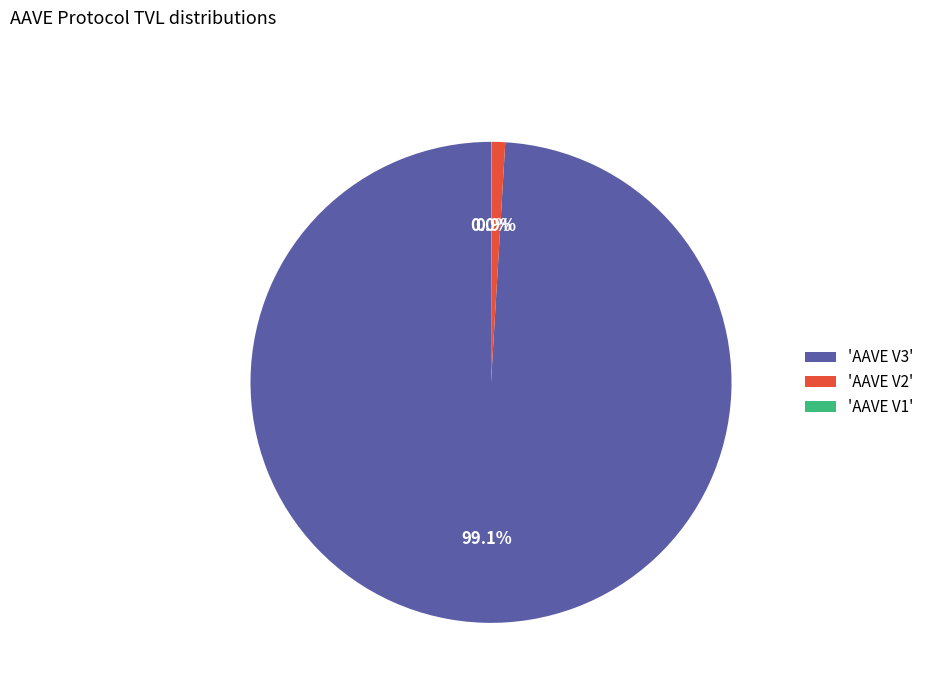

Which slice represents more than half of the pie?

'AAVE V3'